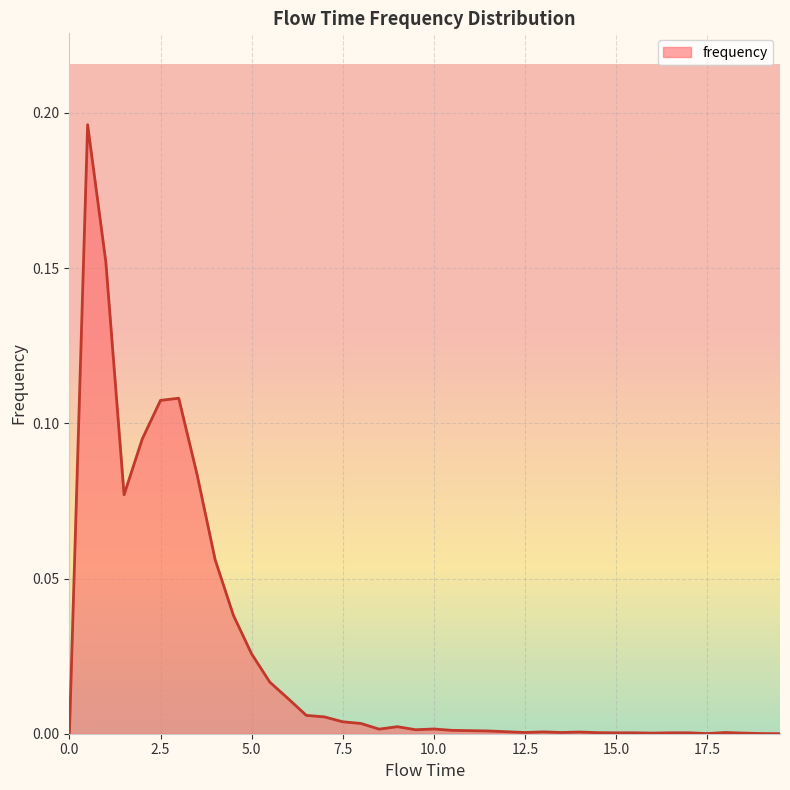

List the labels in order of value, smallest first.

0.0, 19.5, 17.5, 19.0, 16.0, 18.5, 15.0, 15.5, 16.5, 17.0, 14.5, 12.5, 13.5, 18.0, 14.0, 13.0, 12.0, 11.5, 11.0, 10.5, 9.5, 8.5, 10.0, 9.0, 8.0, 7.5, 7.0, 6.5, 6.0, 5.5, 5.0, 4.5, 4.0, 1.5, 3.5, 2.0, 2.5, 3.0, 1.0, 0.5